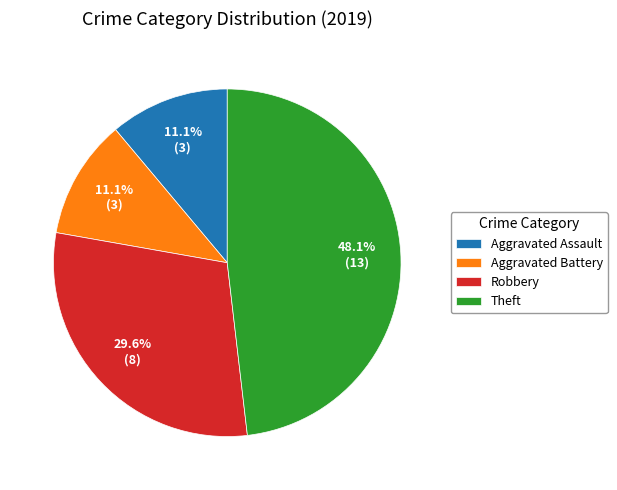

What is the largest slice in the pie chart?

Theft